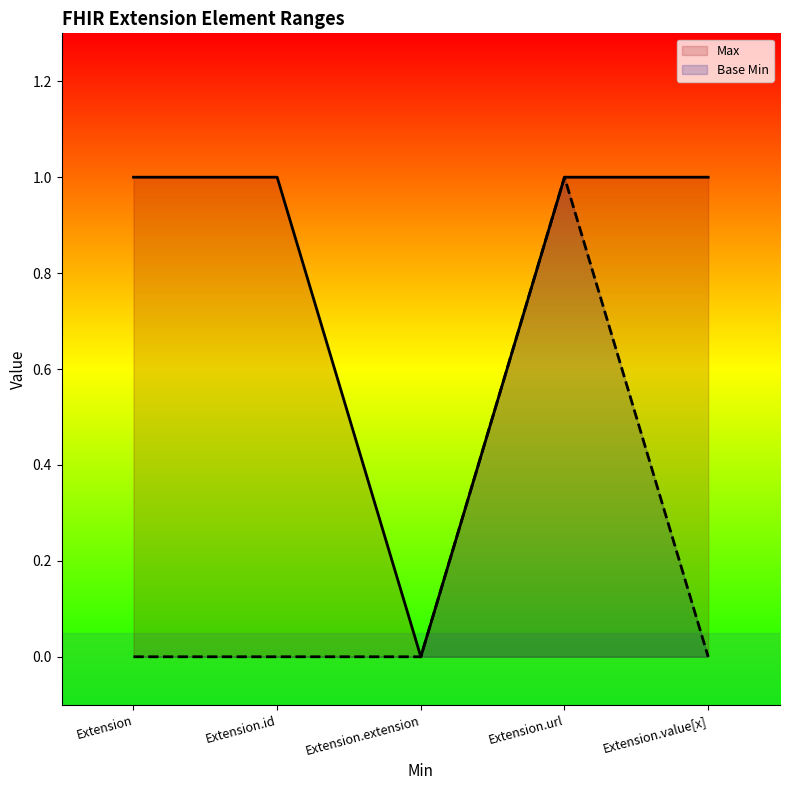

At which category does Max reach its first local valley?

Extension.extension